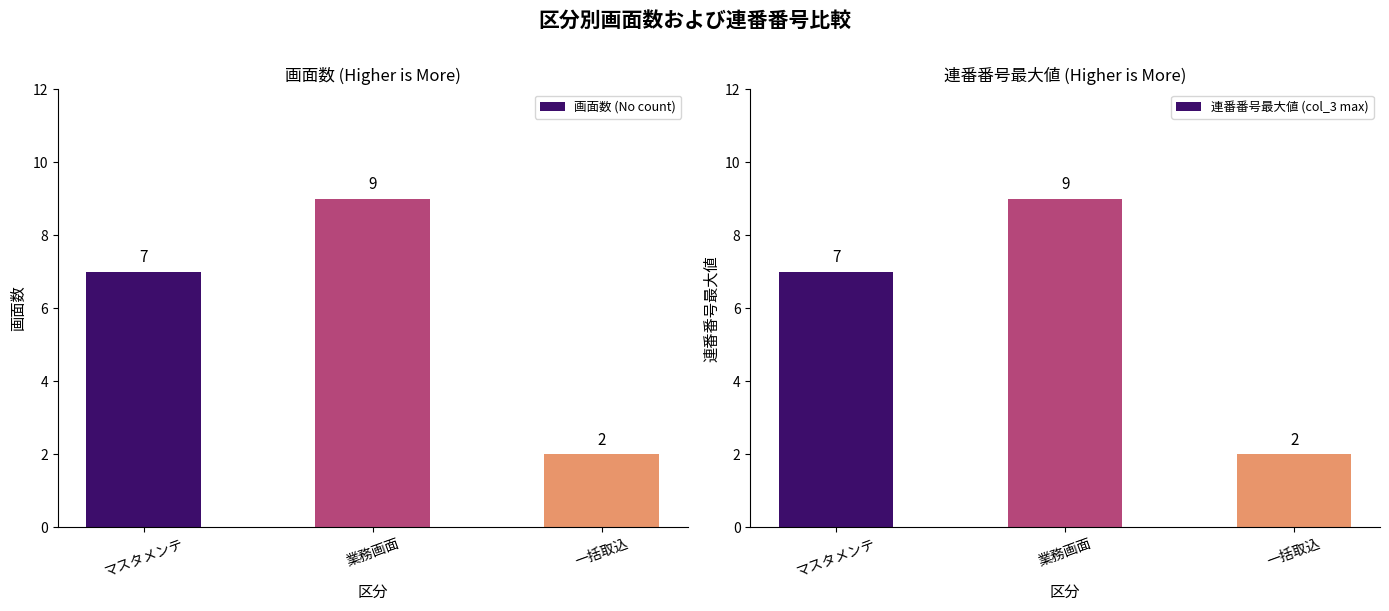

What is the difference between the 画面数 (No count) values at マスタメンテ and 一括取込?

5